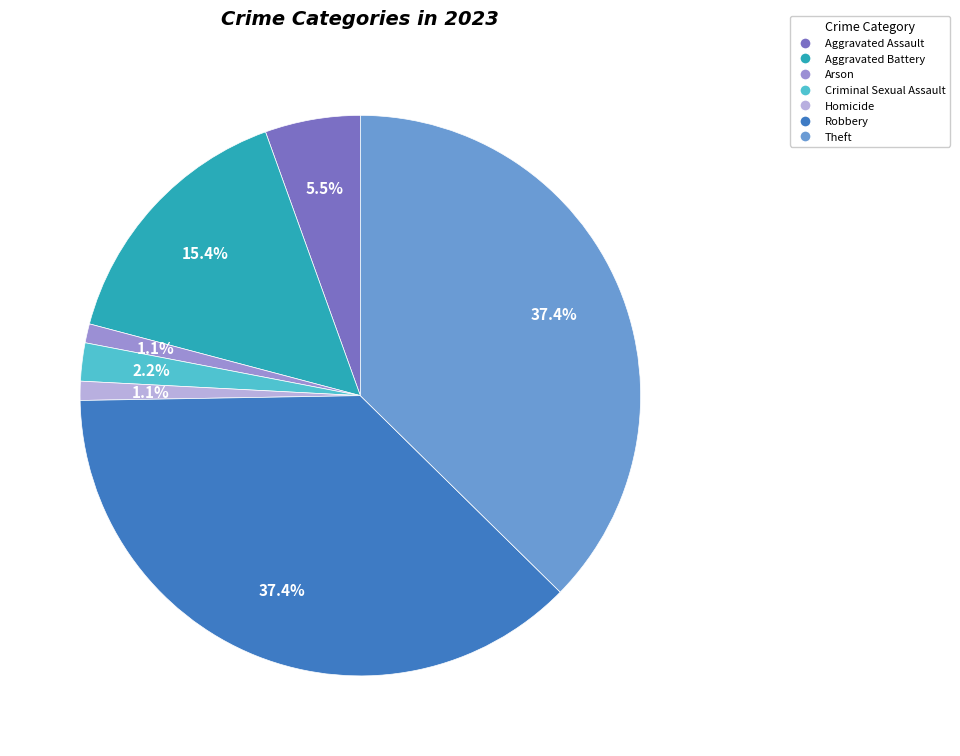

What percentage do Theft and Aggravated Battery together represent?

52.7%